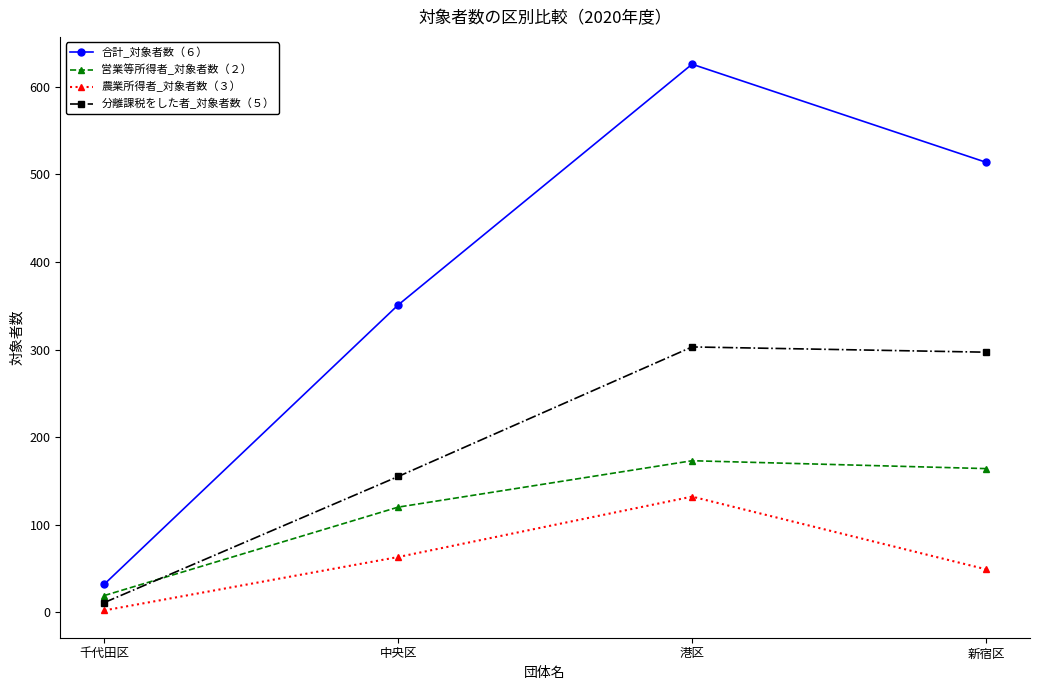

The 営業等所得者_対象者数（２） series shows 62 at 新宿区. True or false?

False